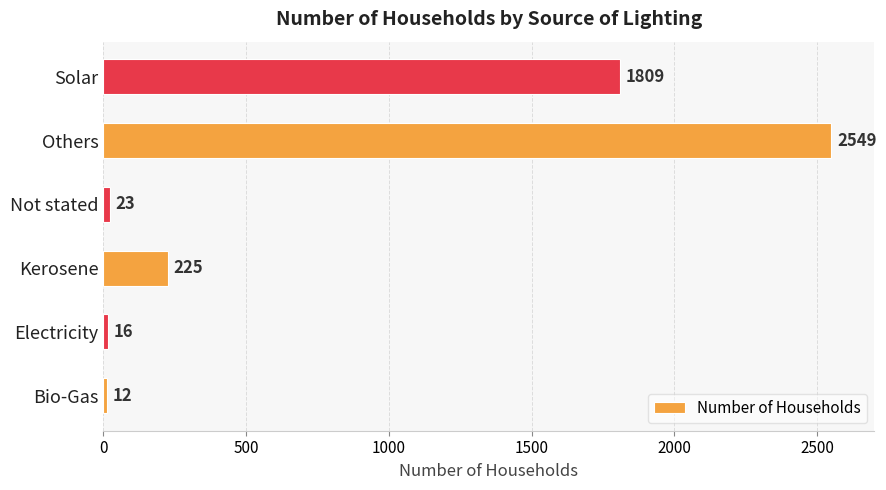

How many bars are there in total?

6